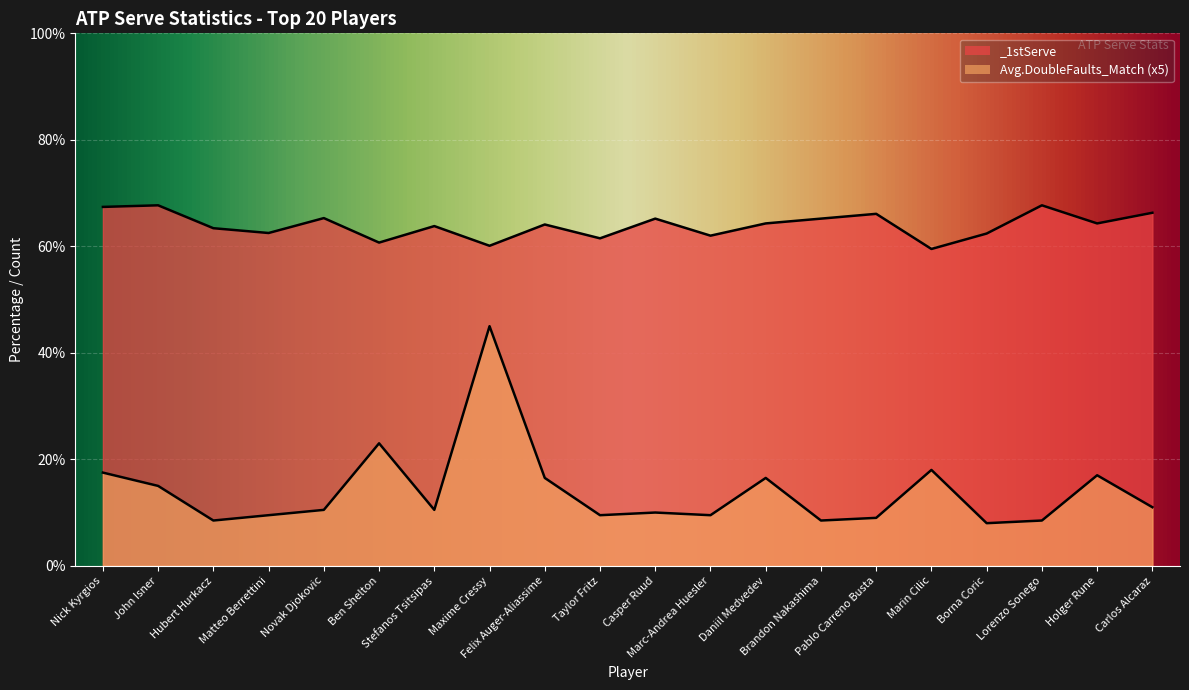

True or false: Avg.DoubleFaults_Match and _1stServe intersect in this chart.

False